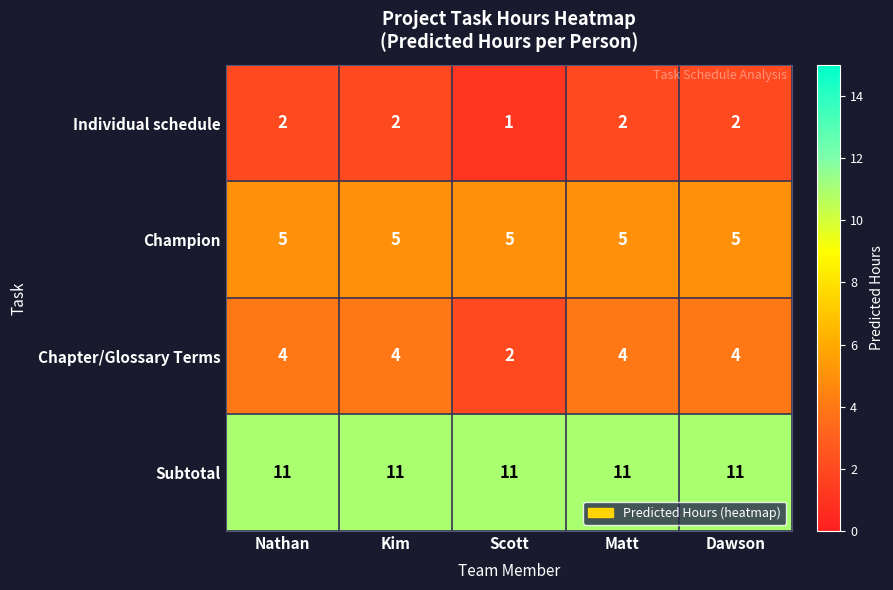

Reading left to right, transcribe all the data shown in this chart.

Individual schedule: 2	2	1	2	2
Champion: 5	5	5	5	5
Chapter/Glossary Terms: 4	4	2	4	4
Subtotal: 11	11	11	11	11